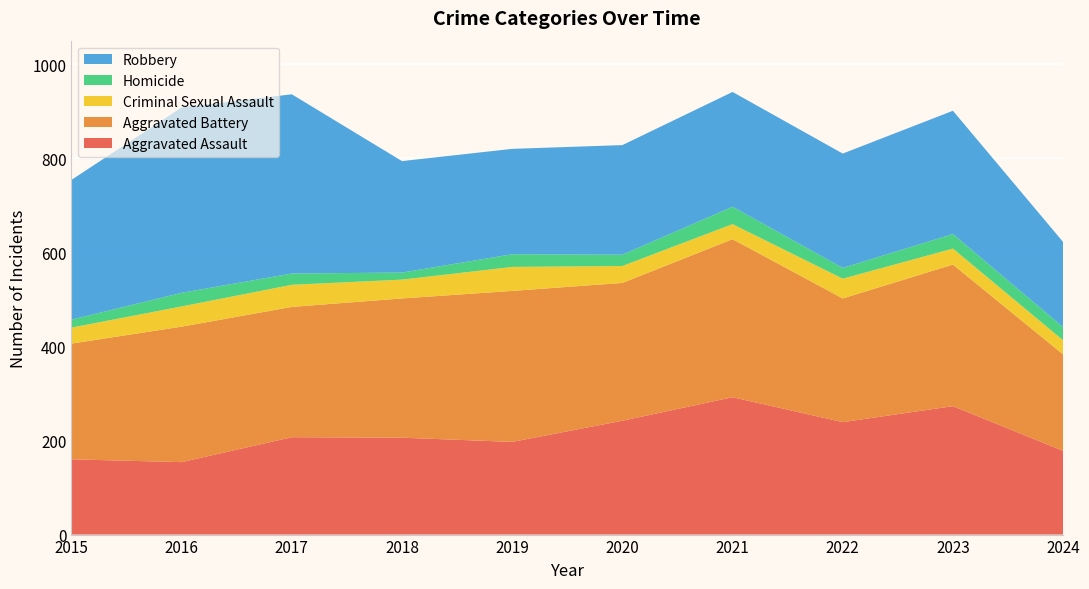

Reading right to left, what are all the values shown in this chart?

Aggravated Assault: 178	273	239	292	242	197	206	207	154	160
Aggravated Battery: 205	301	263	336	293	321	296	277	288	246
Criminal Sexual Assault: 30	34	42	32	36	51	40	47	43	34
Homicide: 28	31	23	37	24	27	15	24	29	17
Robbery: 181	262	243	244	233	224	237	381	394	297